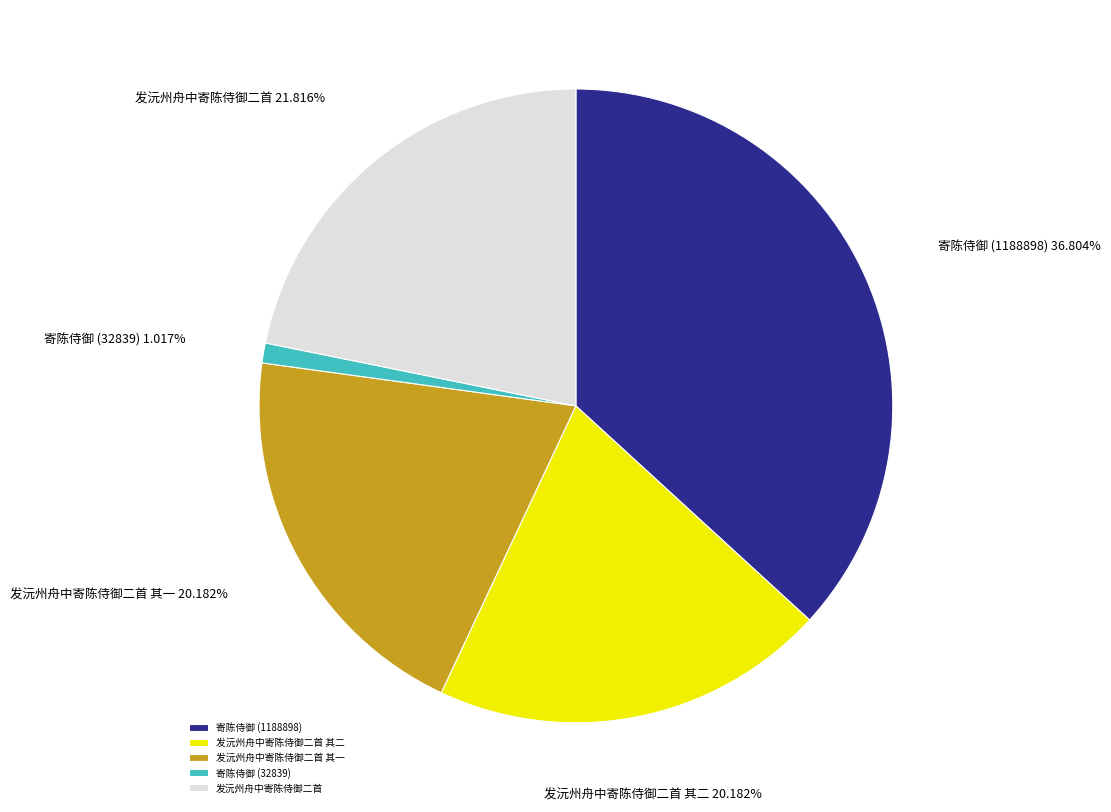

How many slices are in this pie chart?

5